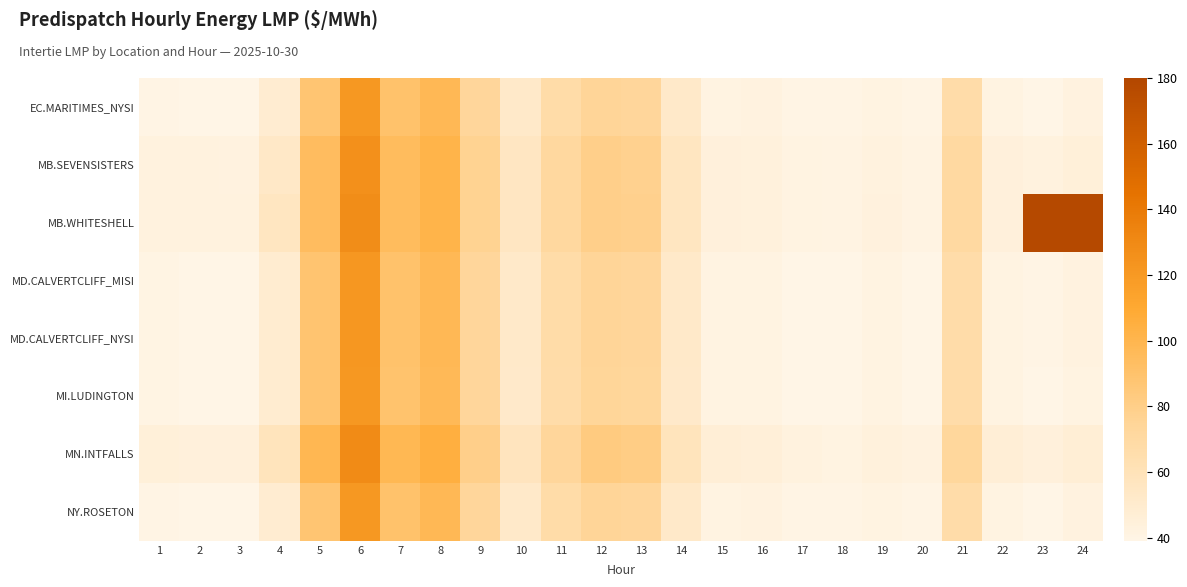

Reading right to left, transcribe all the data shown in this chart.

EC.MARITIMES_NYSI: 24=41.8	23=39.5	22=41.6	21=67.1	20=39.6	19=41.6	18=39.6	17=39.6	16=41.8	15=41.6	14=52.3	13=73.2	12=74.4	11=67.2	10=52.4	9=73.7	8=97.5	7=89.9	6=121.0	5=88.0	4=48.9	3=39.3	2=39.2	1=40.0
MB.SEVENSISTERS: 24=44.9	23=42.4	22=44.4	21=70.4	20=41.0	19=42.8	18=40.7	17=41.5	16=43.8	15=44.4	14=55.8	13=78.1	12=79.3	11=71.0	10=55.2	9=77.0	8=101.6	7=94.7	6=125.7	5=94.4	4=52.9	3=42.3	2=42.3	1=42.9
MB.WHITESHELL: 24=177.9	23=178.1	22=44.4	21=70.4	20=41.0	19=42.9	18=40.7	17=41.5	16=43.9	15=44.4	14=55.8	13=78.1	12=79.3	11=71.0	10=55.2	9=77.0	8=101.7	7=94.8	6=128.0	5=94.5	4=55.7	3=42.3	2=42.4	1=42.9
MD.CALVERTCLIFF_MISI: 24=41.8	23=39.6	22=41.7	21=67.1	20=39.5	19=41.5	18=39.5	17=39.5	16=41.7	15=41.6	14=52.3	13=73.2	12=74.3	11=67.2	10=52.4	9=73.7	8=97.6	7=90.0	6=121.1	5=88.3	4=49.2	3=39.5	2=39.4	1=40.2
MD.CALVERTCLIFF_NYSI: 24=41.8	23=39.6	22=41.7	21=67.1	20=39.5	19=41.5	18=39.5	17=39.5	16=41.7	15=41.6	14=52.3	13=73.2	12=74.3	11=67.2	10=52.4	9=73.7	8=97.6	7=90.0	6=121.1	5=88.3	4=49.2	3=39.5	2=39.4	1=40.2
MI.LUDINGTON: 24=41.6	23=39.4	22=41.5	21=66.6	20=39.2	19=41.2	18=39.2	17=39.2	16=41.3	15=41.3	14=51.9	13=72.7	12=73.8	11=66.7	10=52.0	9=73.3	8=97.4	7=89.7	6=120.9	5=88.1	4=49.1	3=39.5	2=39.4	1=40.2
MN.INTFALLS: 24=46.9	23=44.4	22=46.2	21=72.8	20=42.1	19=43.9	18=41.7	17=42.8	16=45.2	15=46.2	14=58.0	13=81.4	12=82.7	11=73.7	10=57.2	9=79.5	8=104.8	7=98.0	6=129.2	5=98.5	4=58.2	3=44.1	2=44.2	1=44.5
NY.ROSETON: 24=41.8	23=39.5	22=41.6	21=67.1	20=39.6	19=41.6	18=39.6	17=39.6	16=41.8	15=41.6	14=52.3	13=73.2	12=74.4	11=67.2	10=52.4	9=73.7	8=97.5	7=89.9	6=121.0	5=88.0	4=48.9	3=39.3	2=39.2	1=40.0